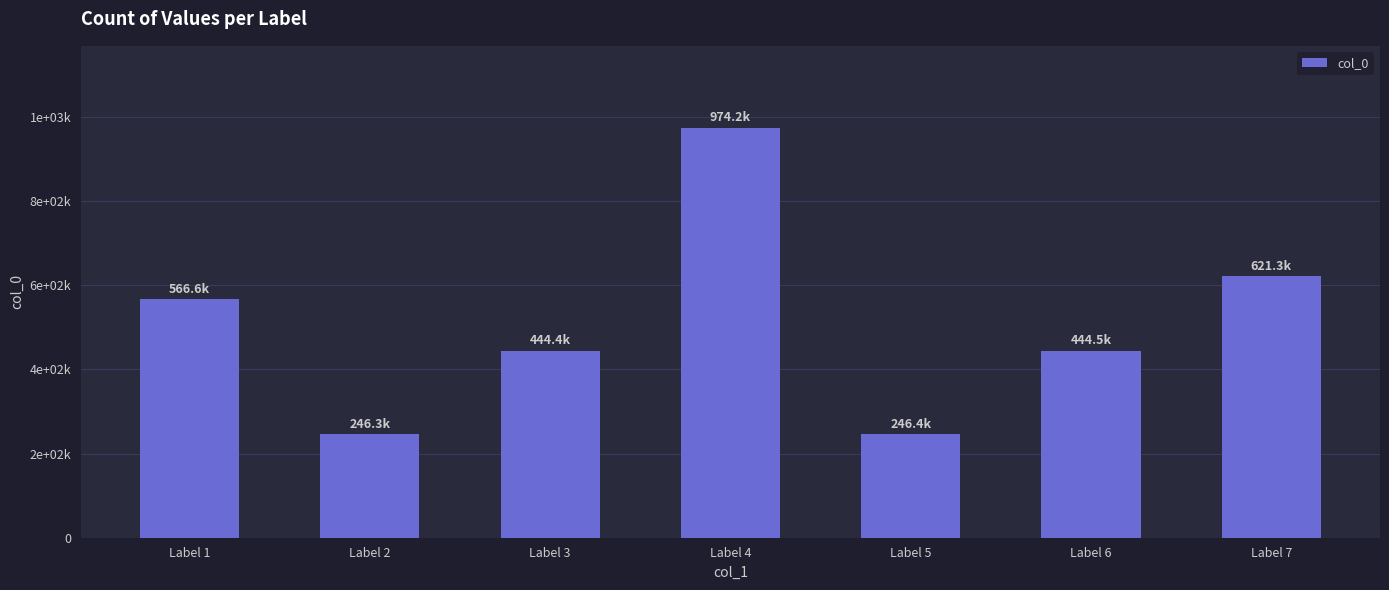

Are the bars horizontal?

No